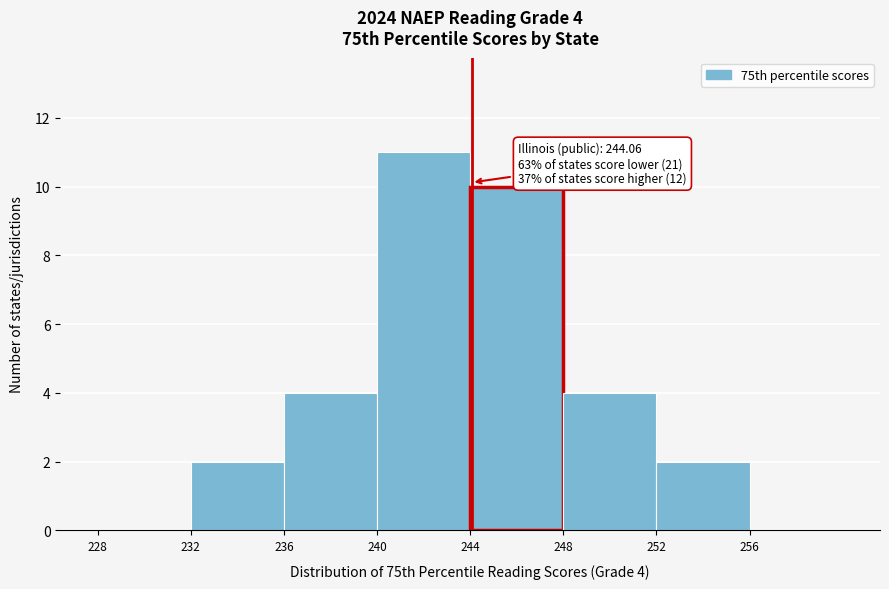

Which range on the x-axis has the tallest bar?

240 to 244